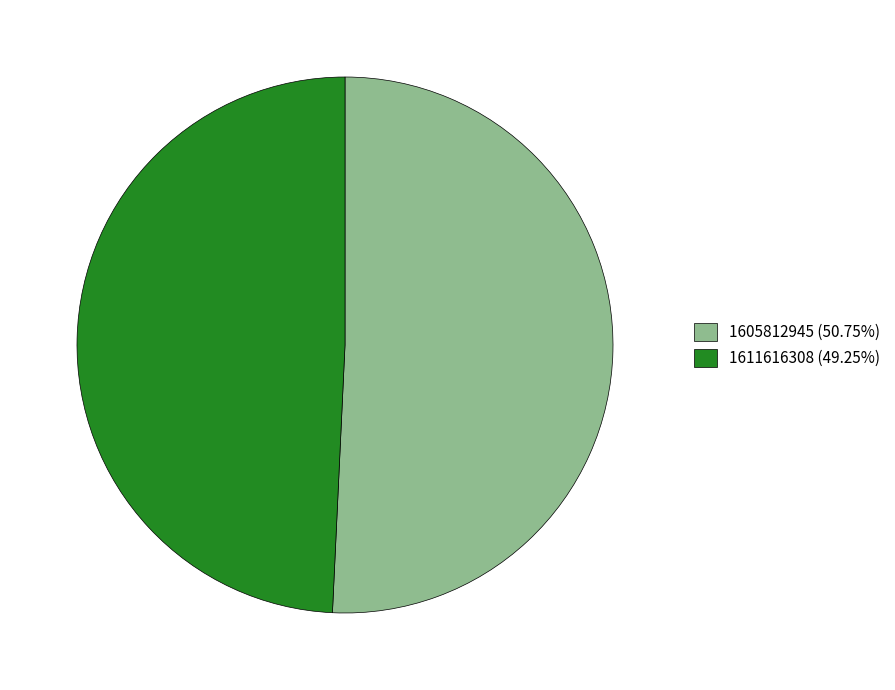

Is the sum of 1611616308 (49.25%) and 1605812945 (50.75%) greater than half?

Yes